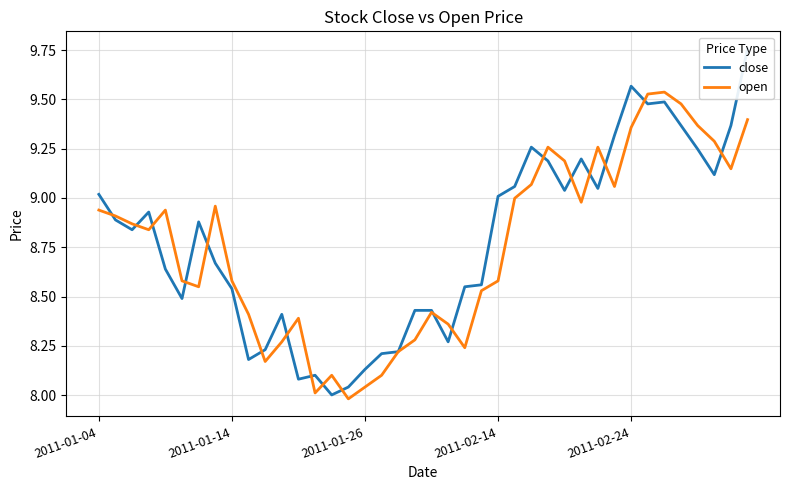

Which series has the largest total across all categories?

close